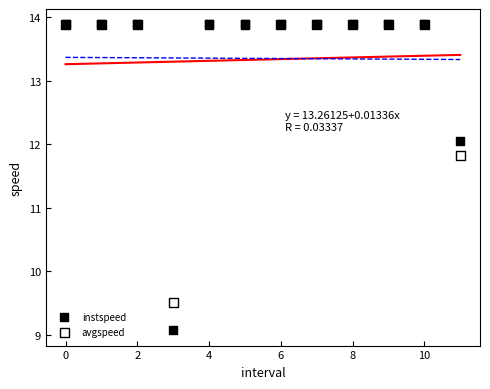

What are all the series names shown in the legend?

instspeed, avgspeed